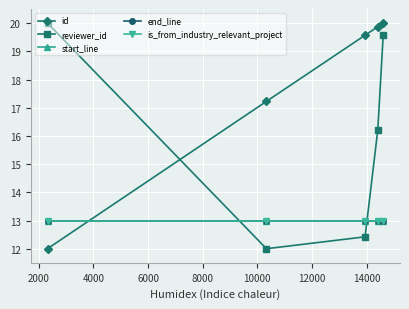

What is the difference between the maximum and minimum values in the id series?

8.0